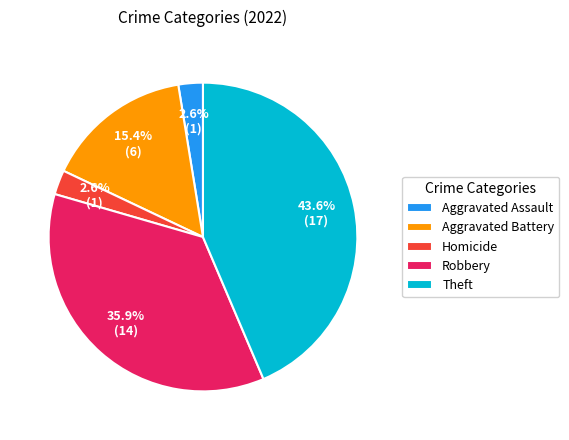

How many slices are in this pie chart?

5